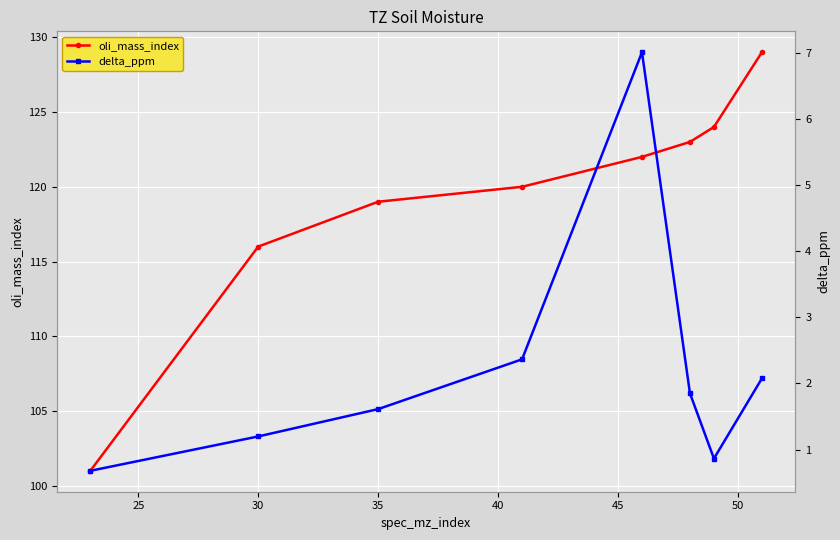

How many lines are shown in the chart?

2